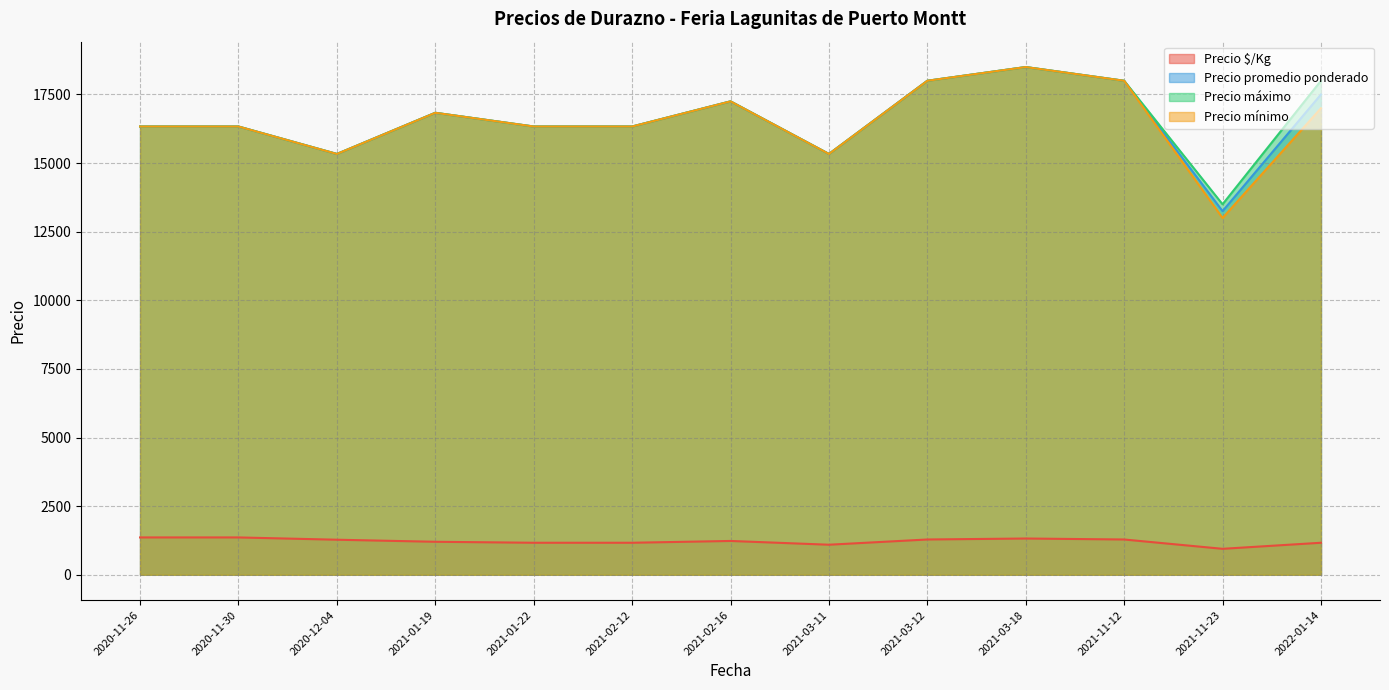

True or false: Precio promedio ponderado has a value of 5012 at 2021-02-12.

False